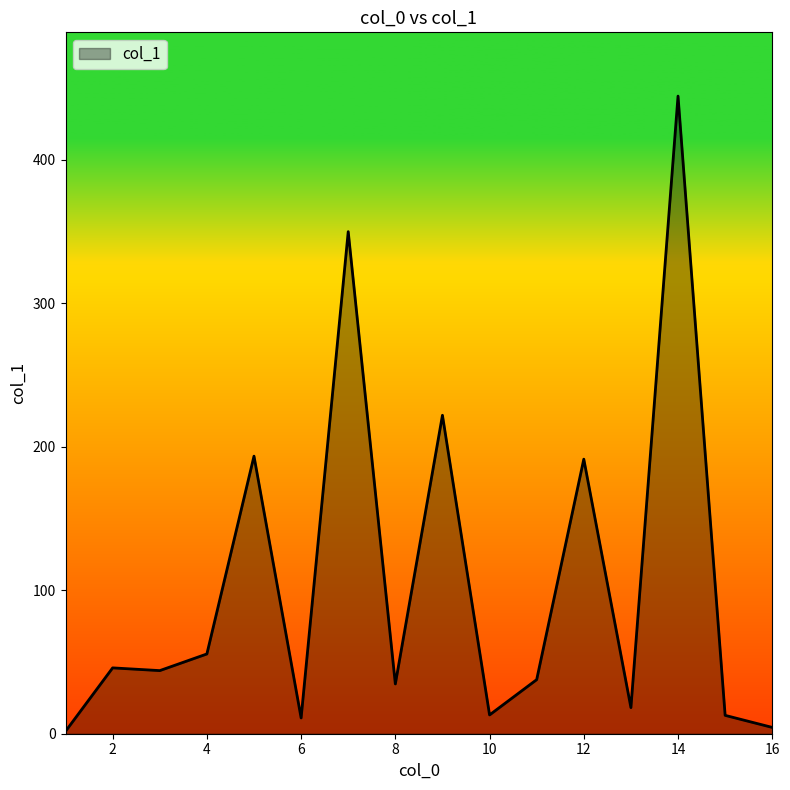

What is the difference between the second highest and second lowest values?

345.6